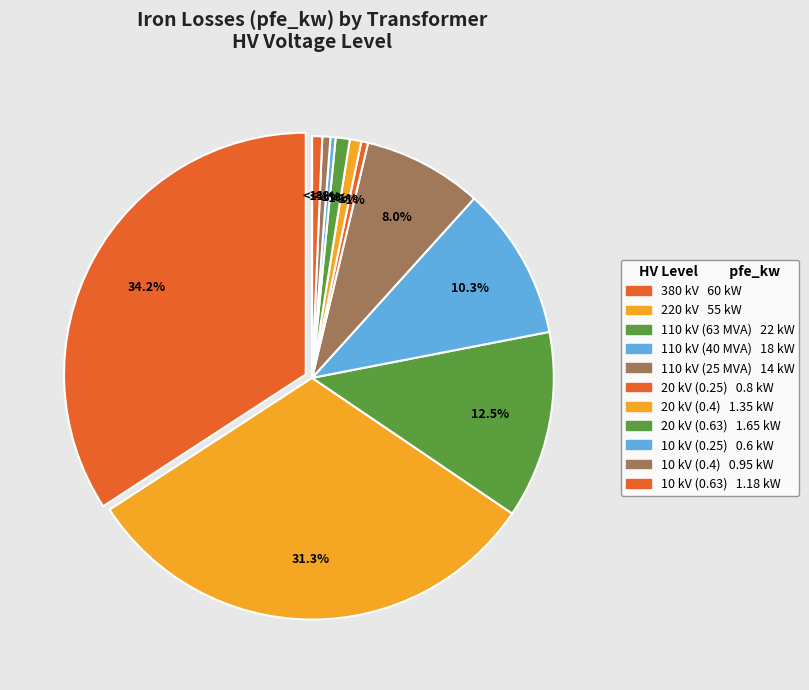

To the nearest percent, what percentage of the pie is 110 kV (25 MVA)?

8%